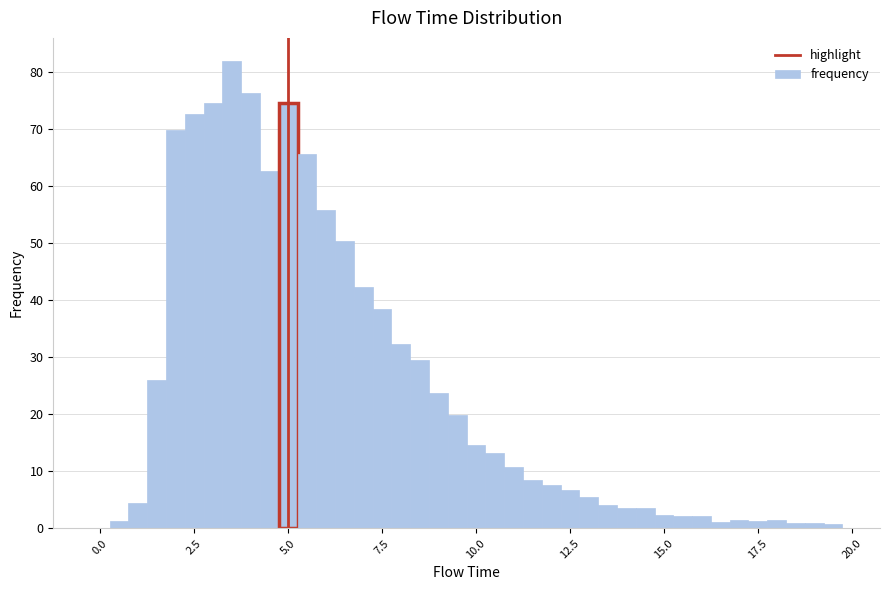

Around what value on the x-axis is the tallest bar? Give the approximate position of its centre, as read against the axis.

3.5